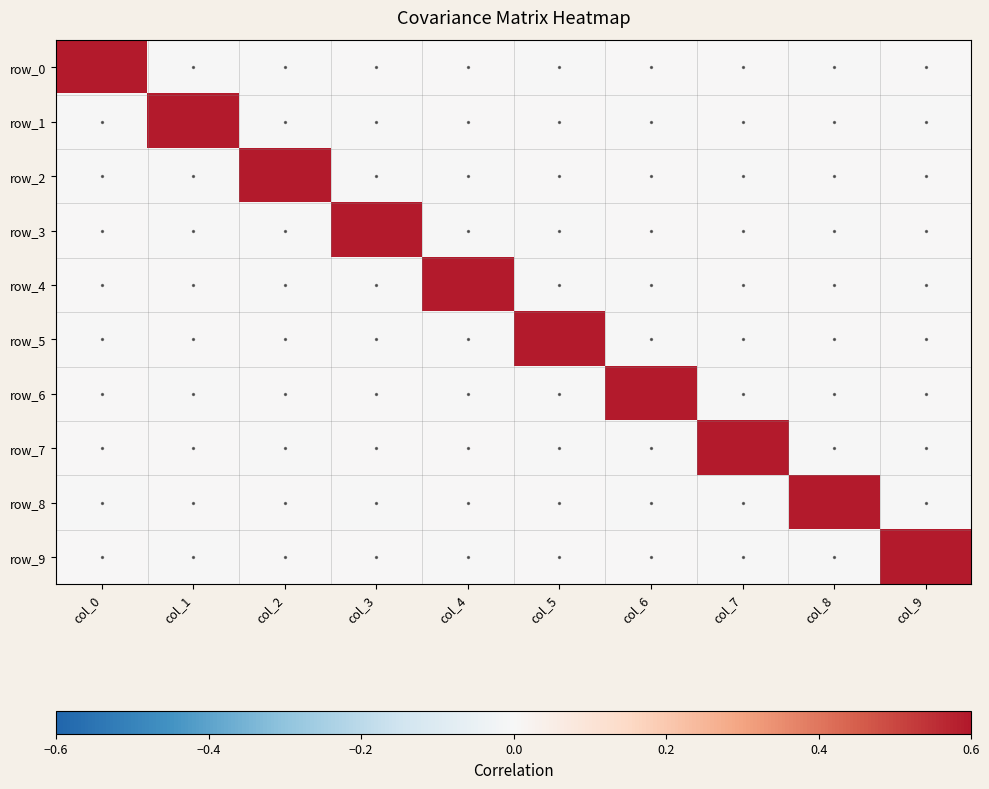

What is the average value of the row_2 series?

0.1